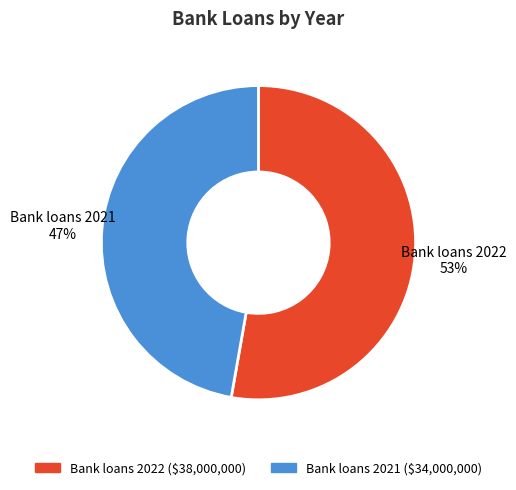

Which has a higher value, Bank loans 2022 or Bank loans 2021?

Bank loans 2022